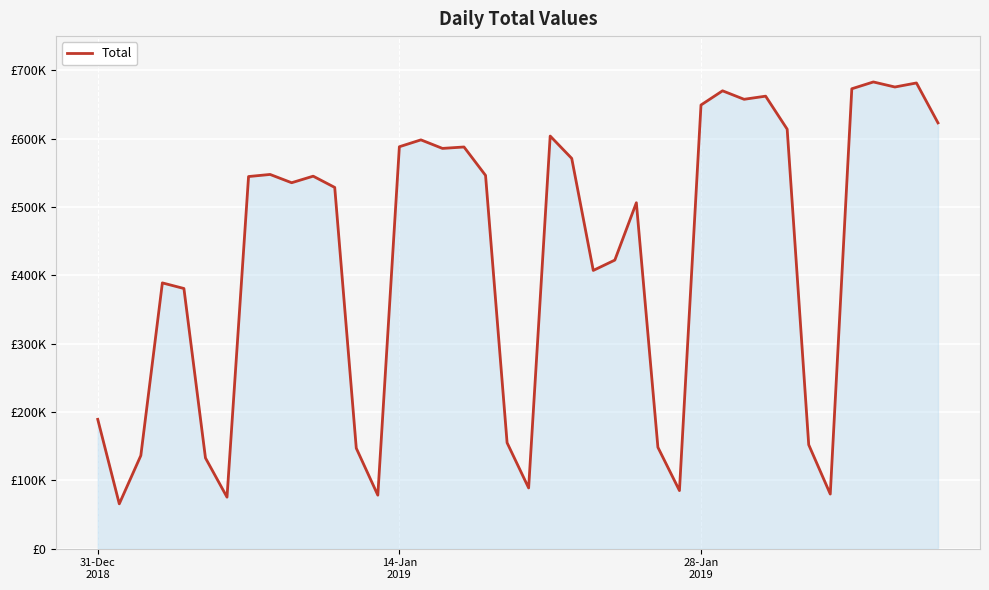

What is the average value?

425240